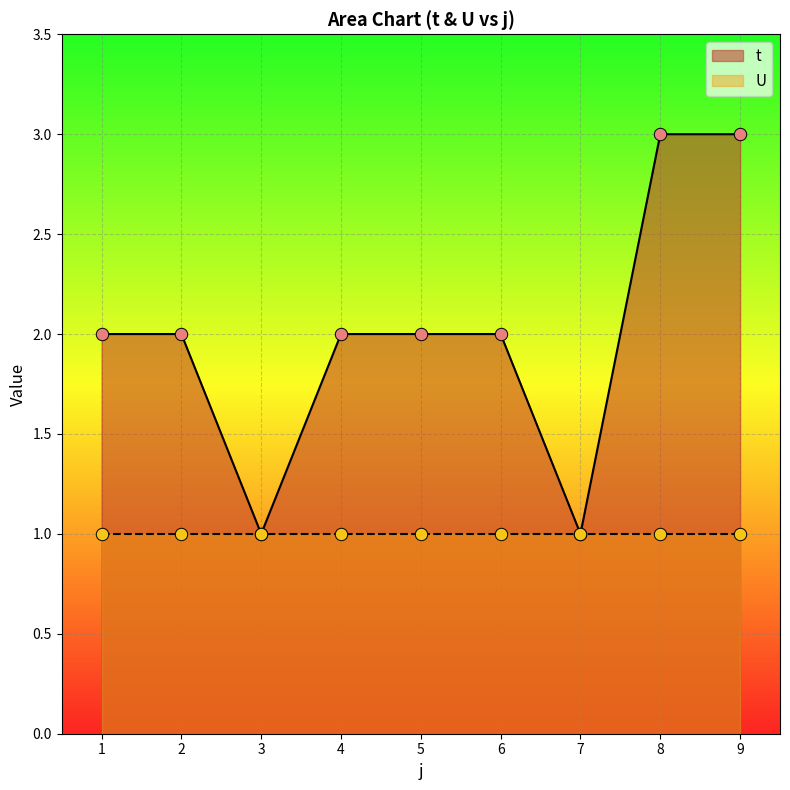

What is the change in value from 5 to 7?

-1